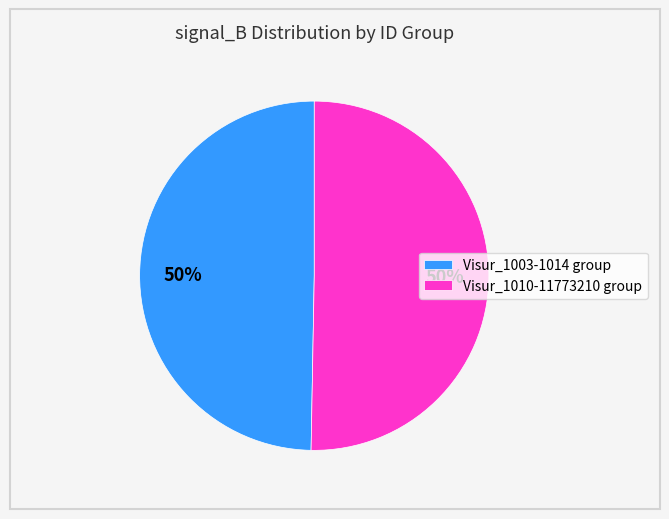

Approximately how many times larger is the value at Visur_1003-1014 group compared to Visur_1010-11773210 group?

1.0